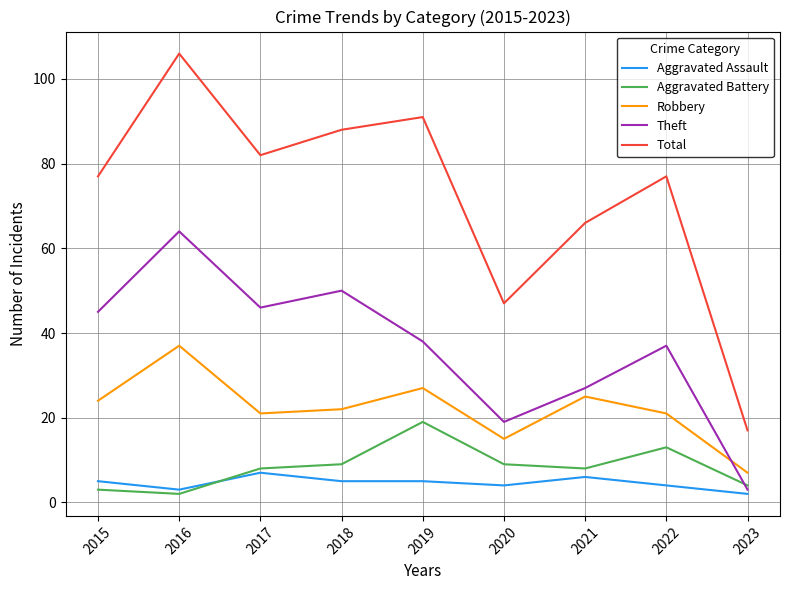

Reading left to right, extract all data points from this chart.

Aggravated Assault: 2015=5	2016=3	2017=7	2018=5	2019=5	2020=4	2021=6	2022=4	2023=2
Aggravated Battery: 2015=3	2016=2	2017=8	2018=9	2019=19	2020=9	2021=8	2022=13	2023=4
Robbery: 2015=24	2016=37	2017=21	2018=22	2019=27	2020=15	2021=25	2022=21	2023=7
Theft: 2015=45	2016=64	2017=46	2018=50	2019=38	2020=19	2021=27	2022=37	2023=3
Total: 2015=77	2016=106	2017=82	2018=88	2019=91	2020=47	2021=66	2022=77	2023=17